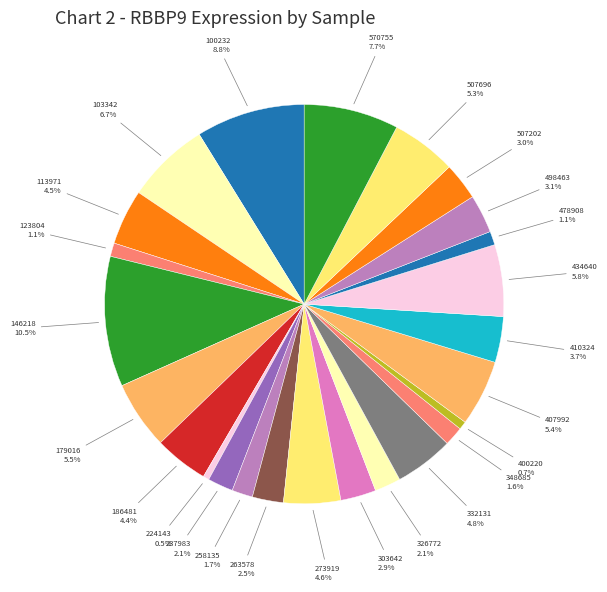

Count the number of slices in the pie.

25